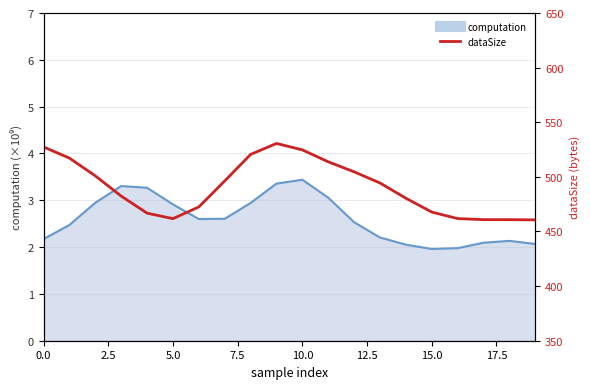

What is the value of the 18th point from the left?

460.8